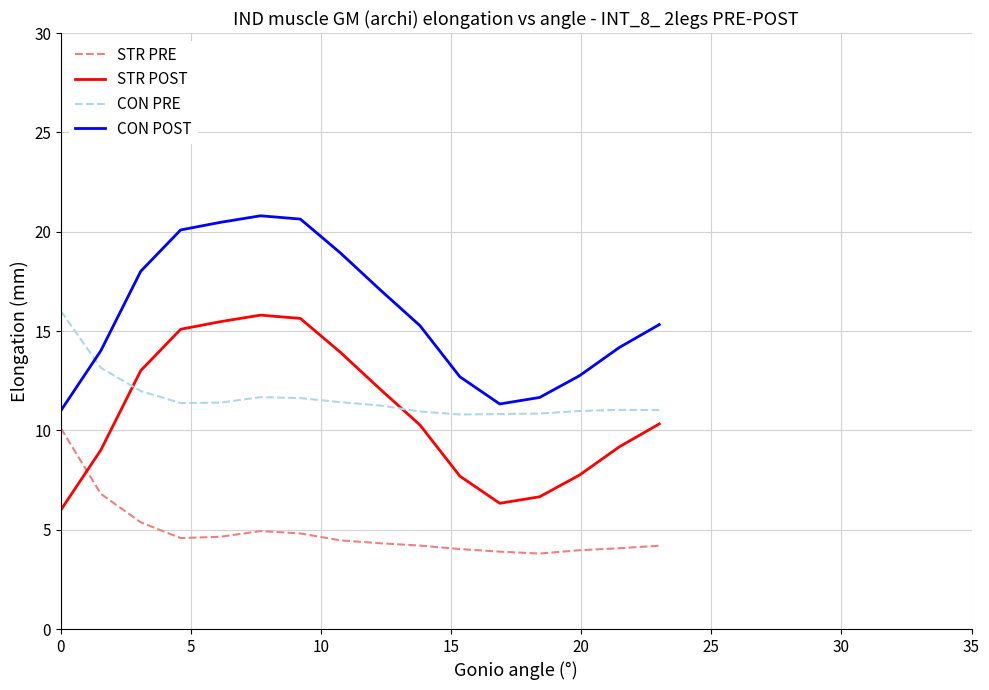

What is the minimum value shown in the chart?

3.8